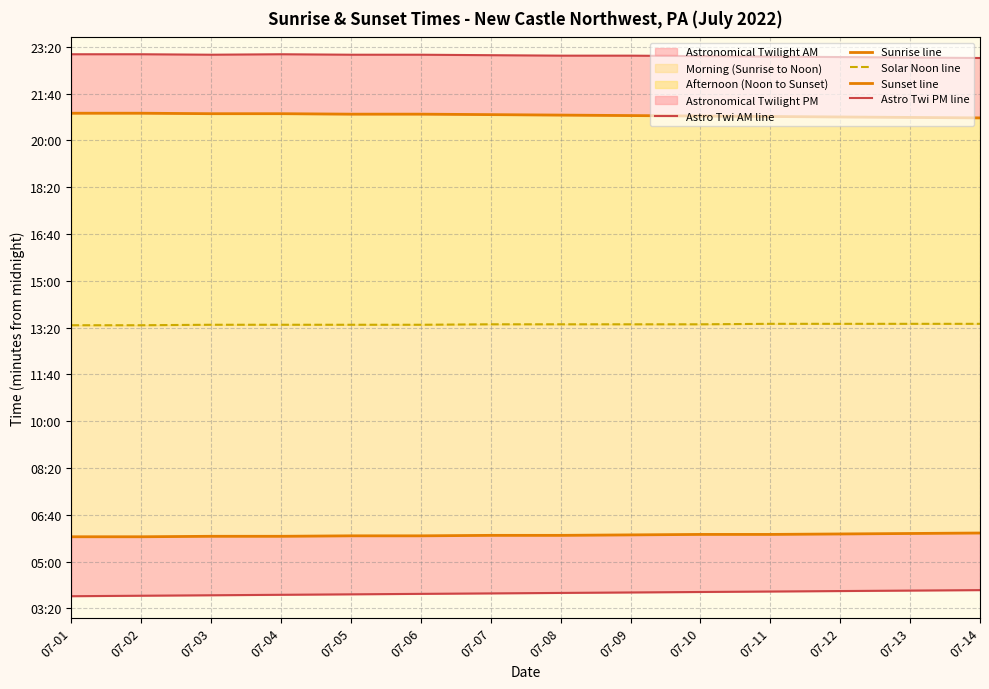

What is the value of the Astro Twi AM line point at the 3rd from the left?

228